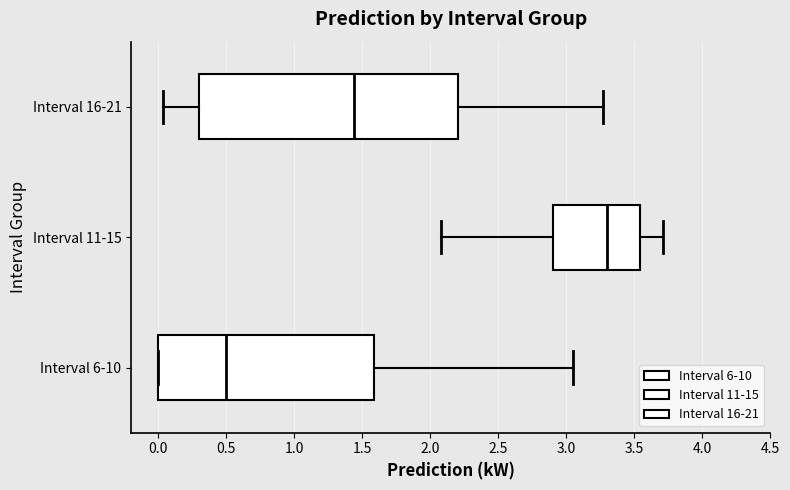

Which box has the furthest to the right median line?

Interval 11-15